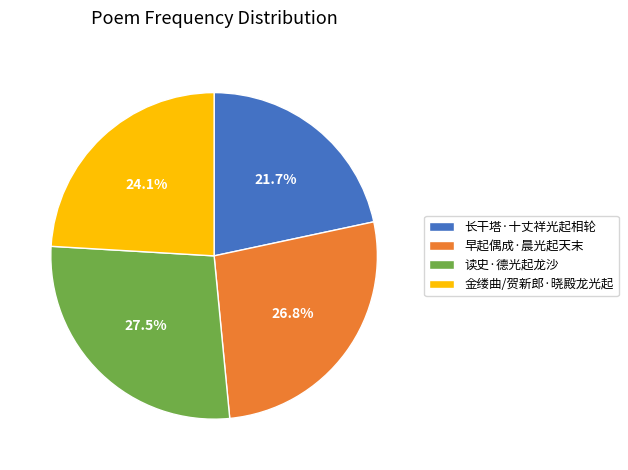

Do 早起偶成·晨光起天末 and 读史·德光起龙沙 together represent more than half of the pie?

Yes